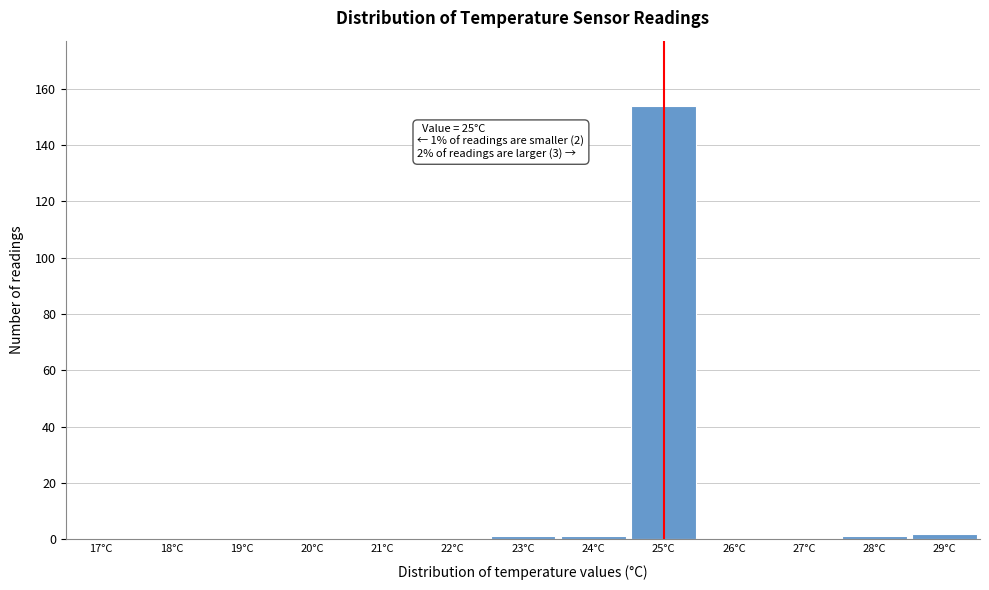

Reading right to left, what are all the values shown in this chart?

29°C=2	28°C=1	27°C=0	26°C=0	25°C=154	24°C=1	23°C=1	22°C=0	21°C=0	20°C=0	19°C=0	18°C=0	17°C=0